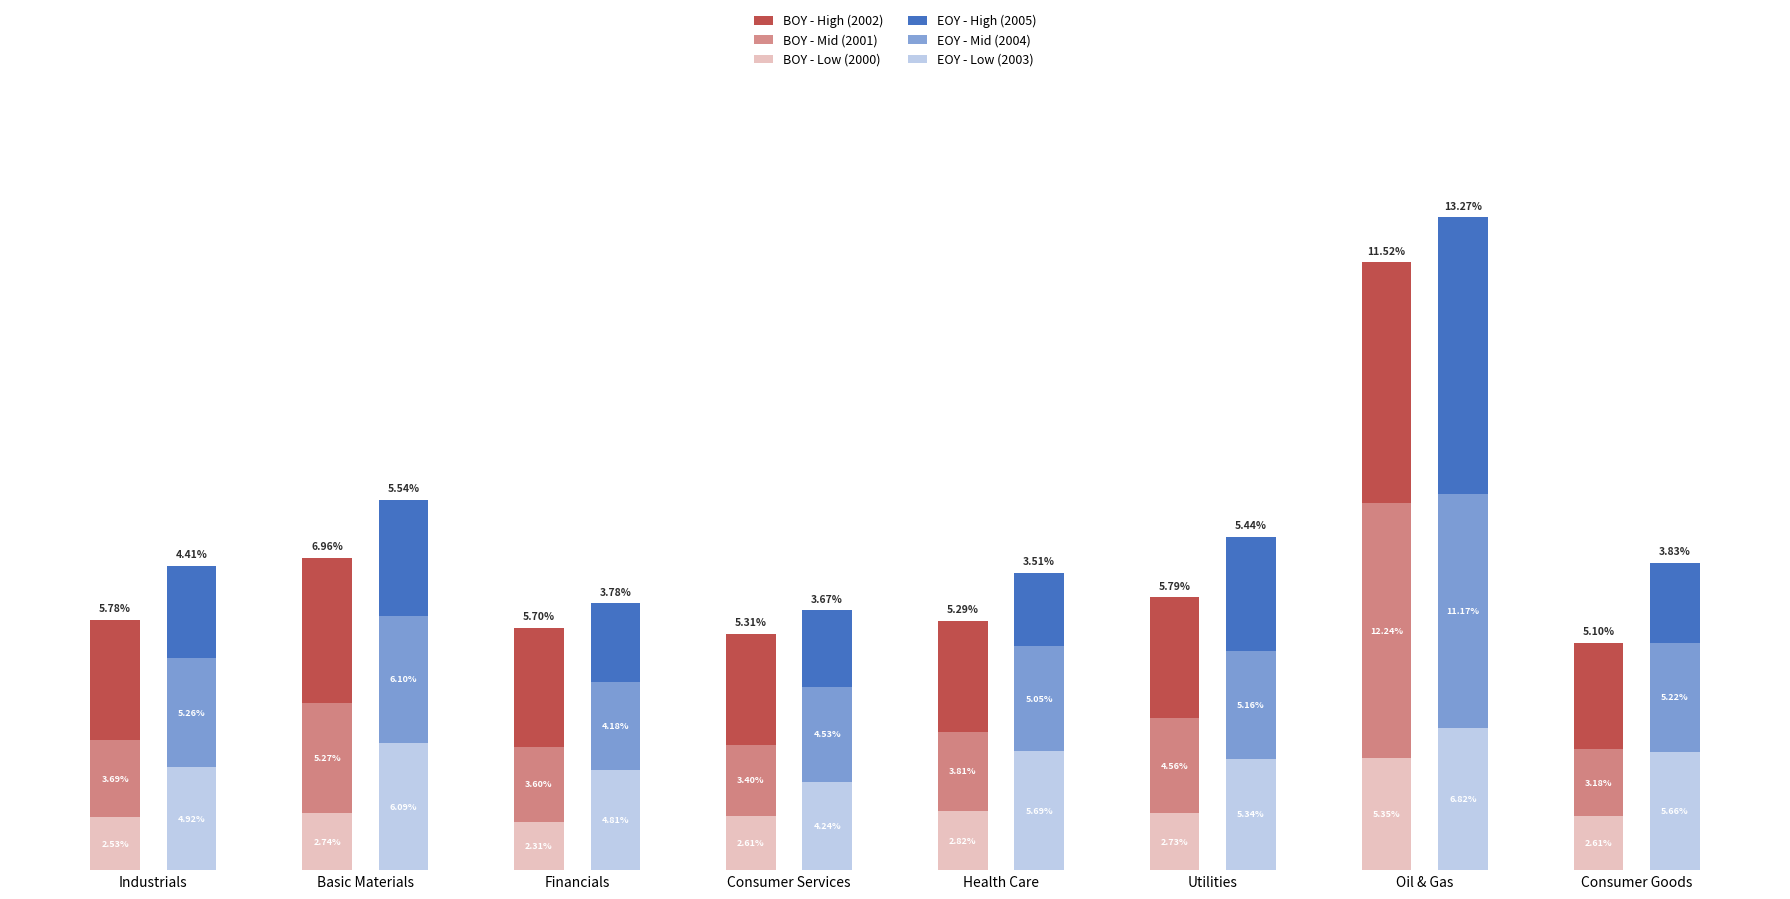

Which series has the largest range (max minus min)?

2005